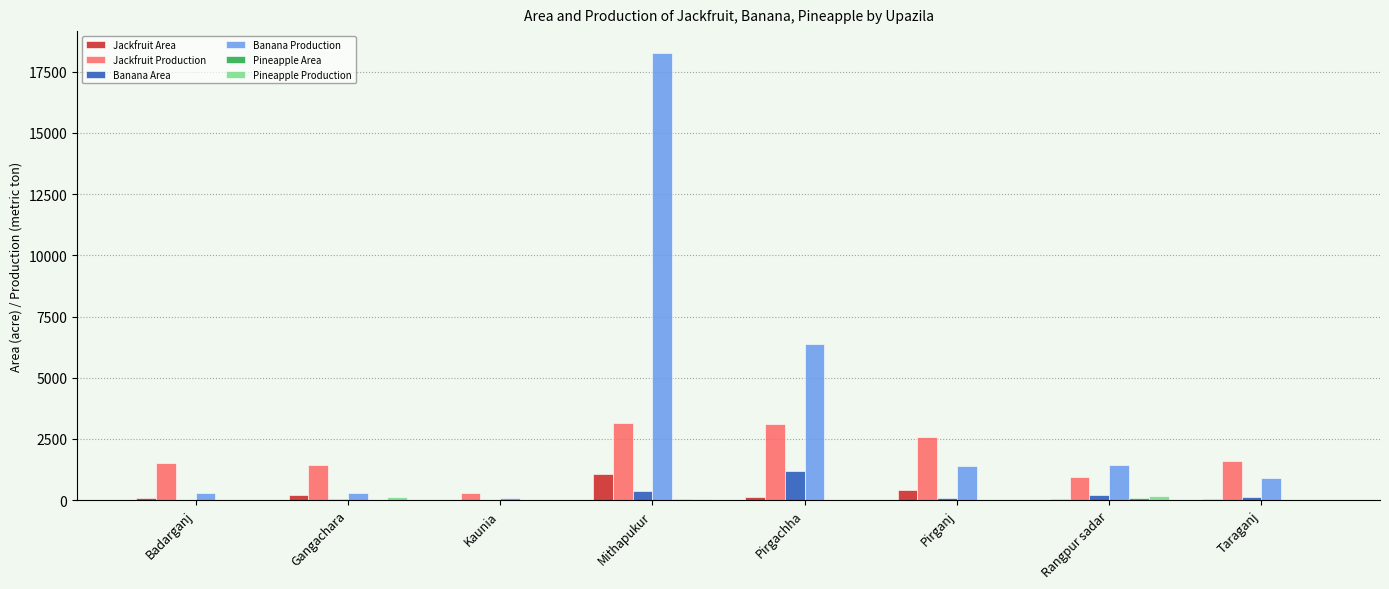

At which category is the sum across all series the highest?

Mithapukur